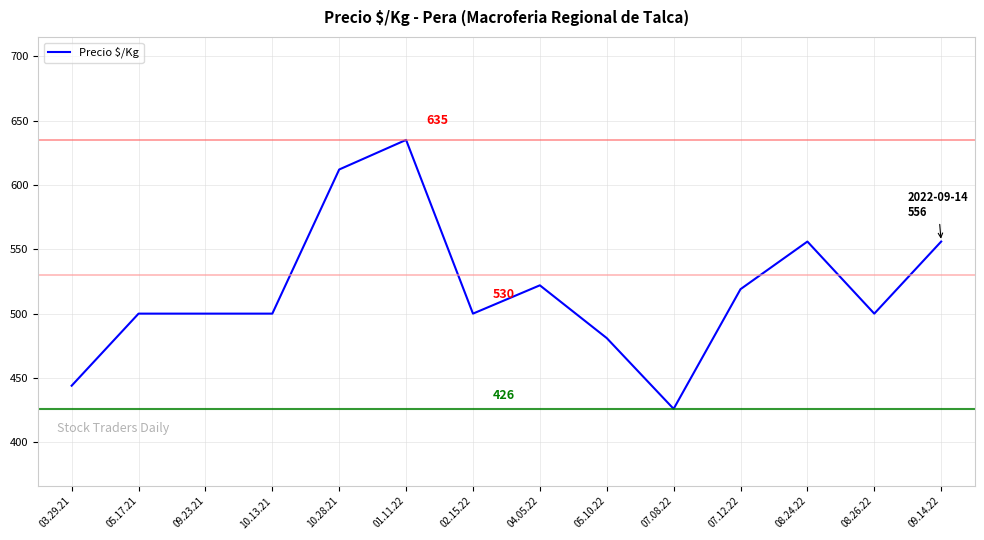

What is the difference between the values at 08.26.22 and 07.08.22?

74